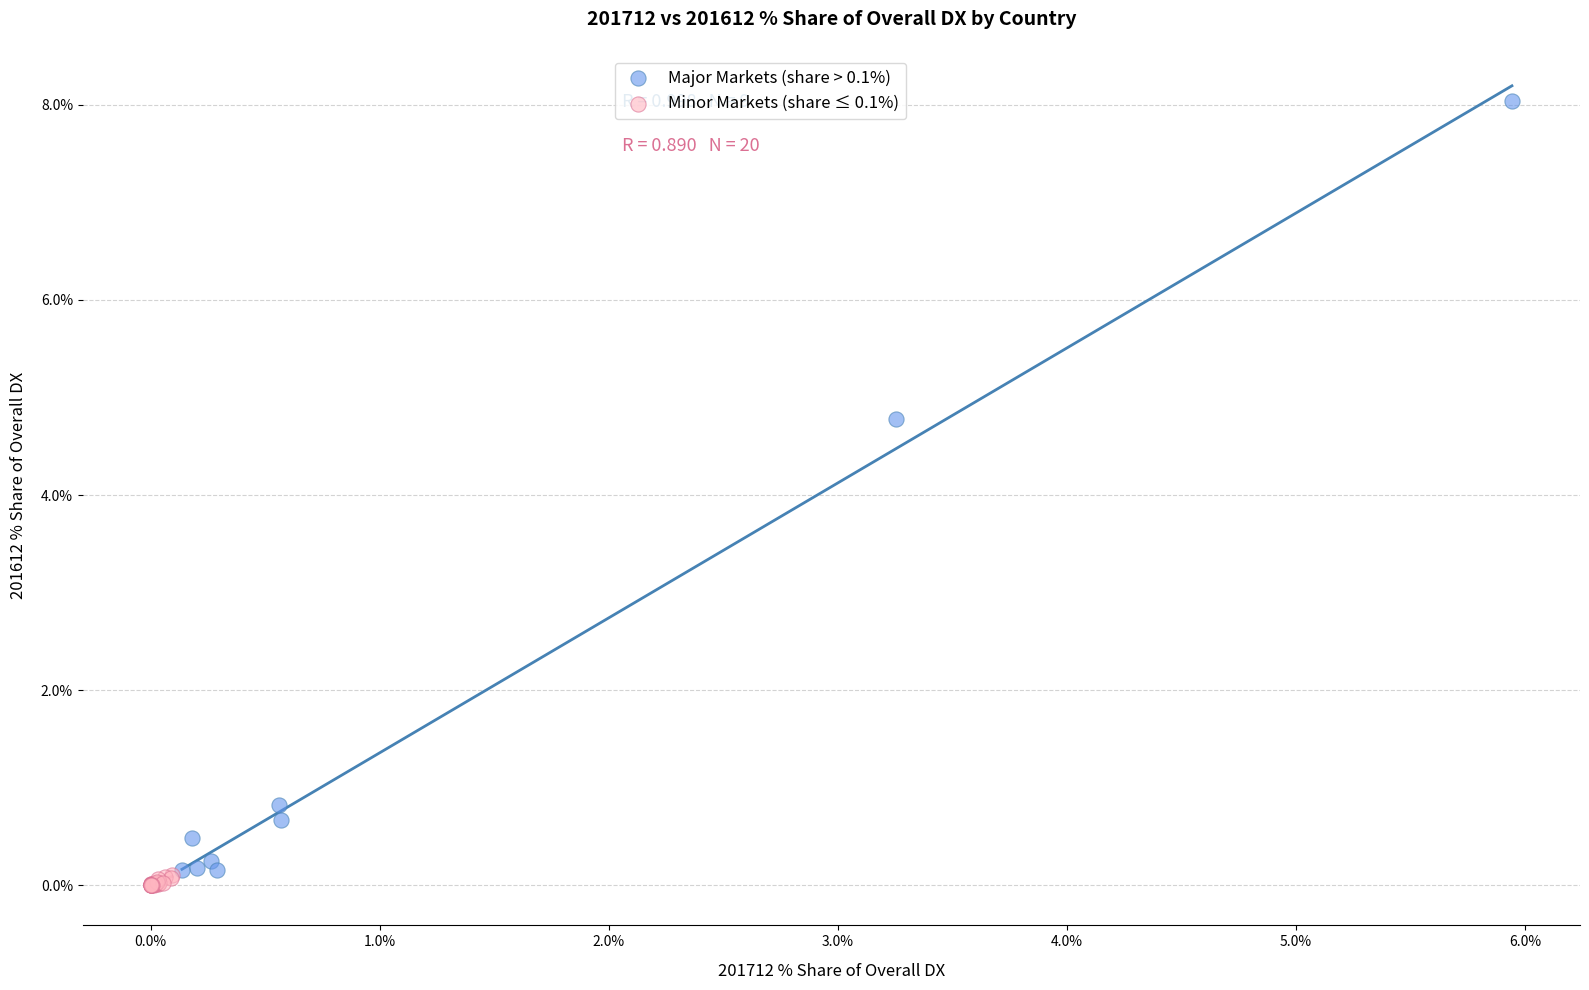

Which series reaches the minimum Y coordinate?

Minor Markets (share ≤ 0.1%)